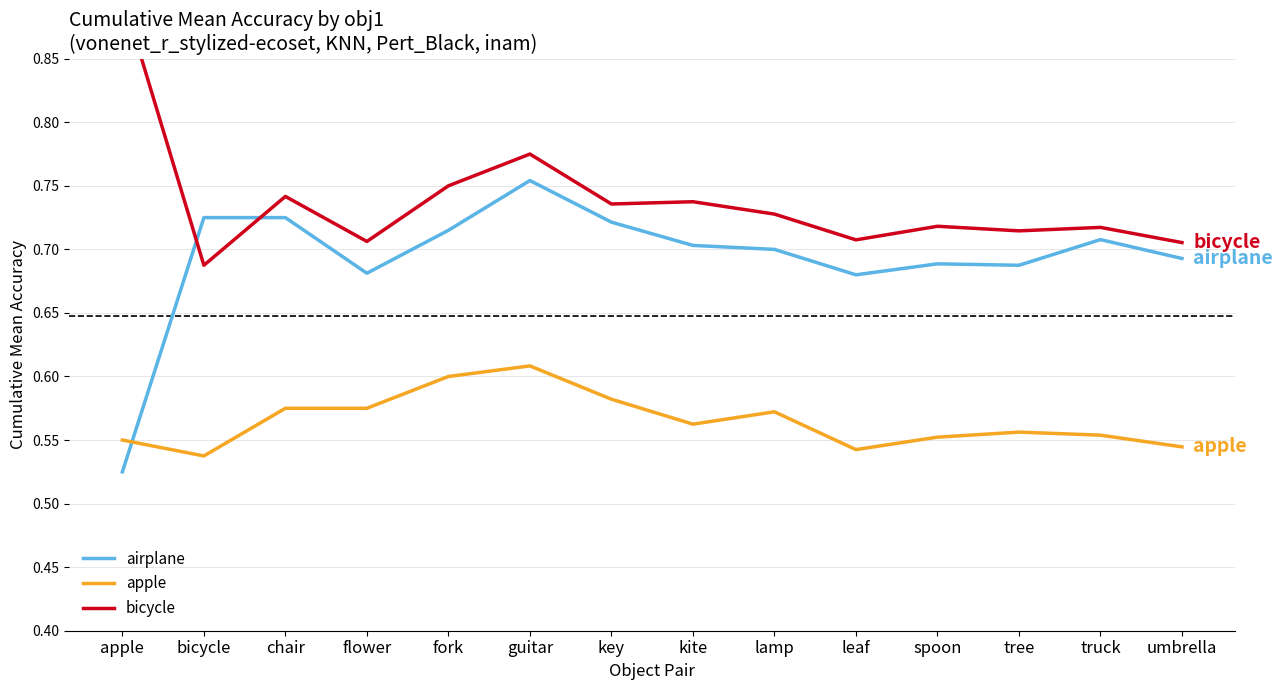

What is the label of the 13th point from the right?

bicycle